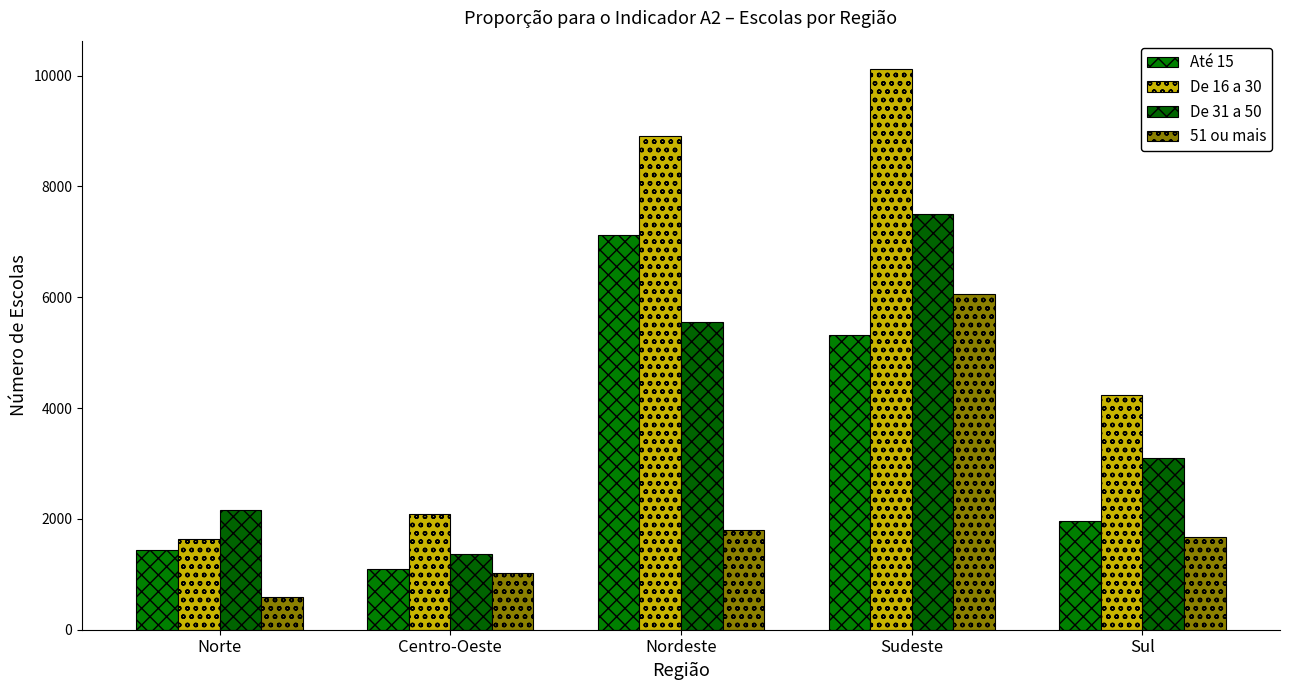

What is the spread (max minus min) of values at Norte?

1563